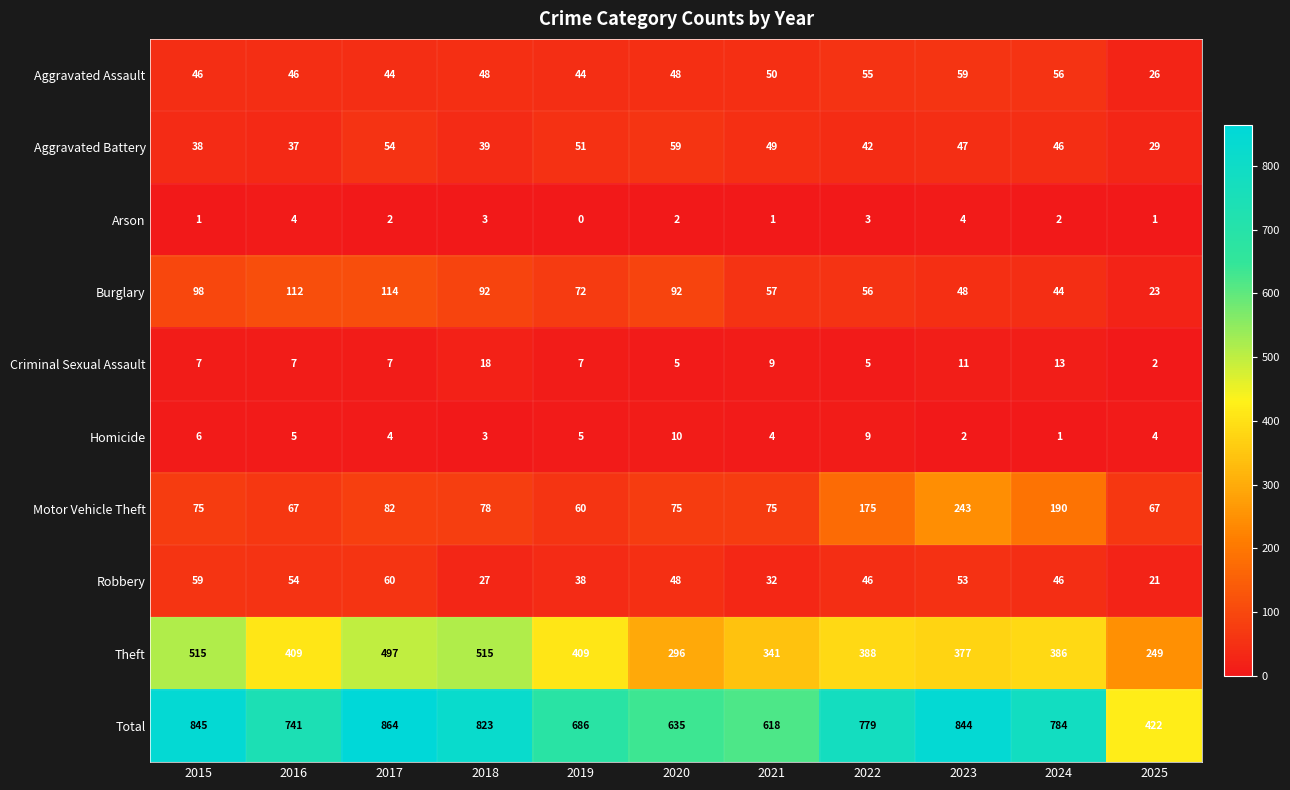

The Arson series shows 1 at 2015. True or false?

True